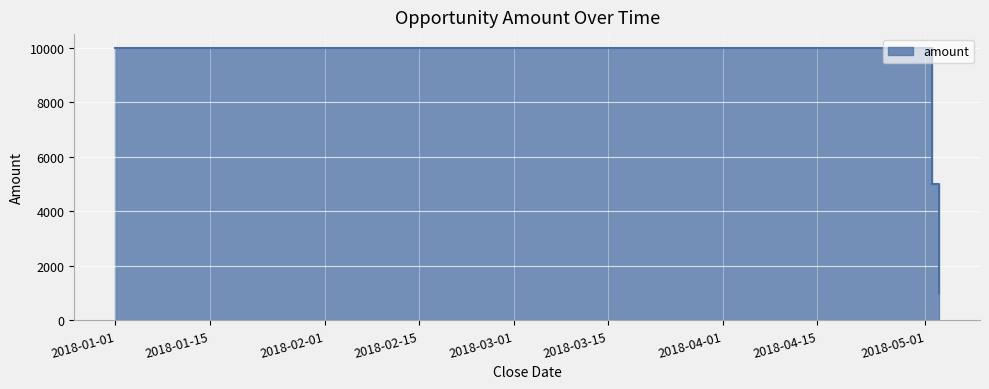

What is the label of the 1st point from the left?

2018-01-01